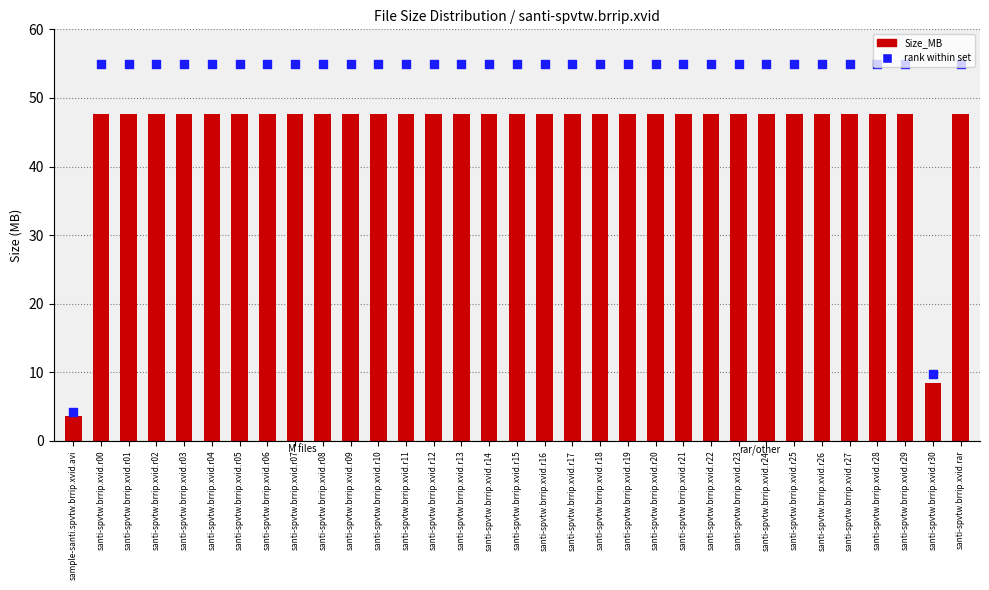

What is the total value across all series at santi-spvtw.brrip.xvid.r01?

102.7